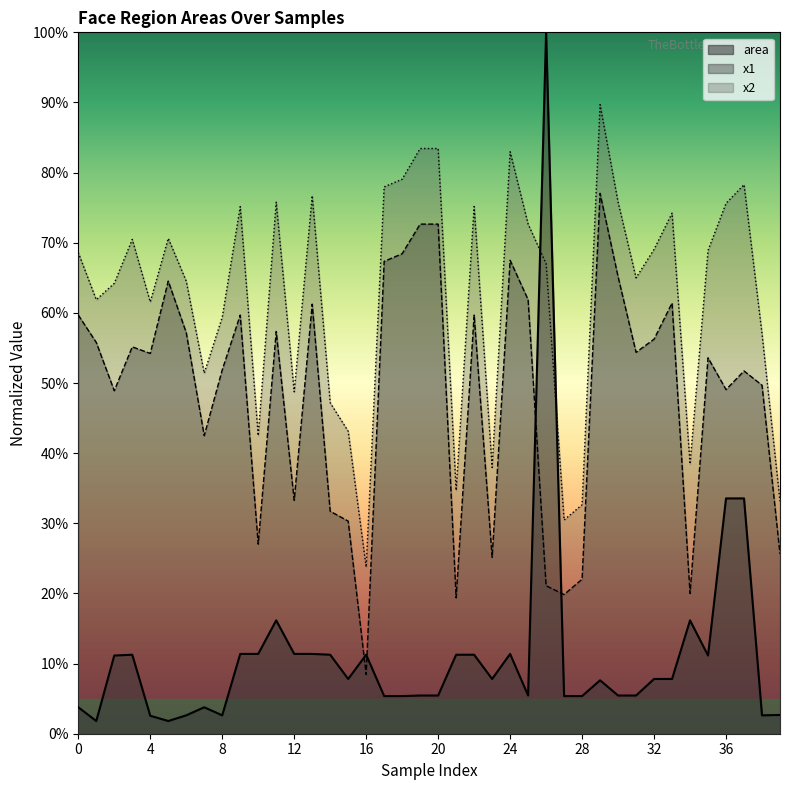

At how many categories does at least one series exceed 0?

40